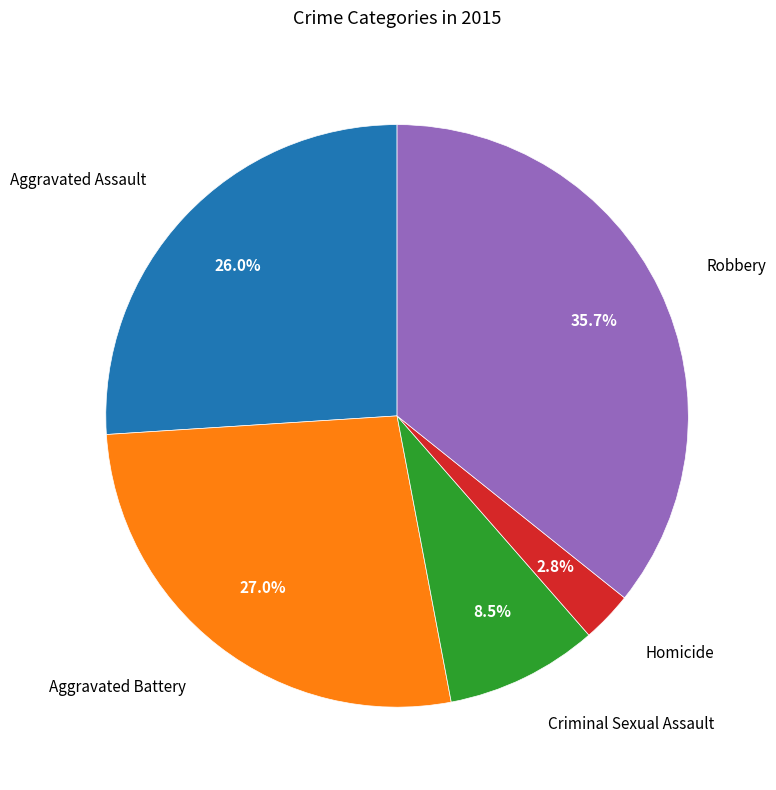

Is there any slice that represents more than half of the pie?

No